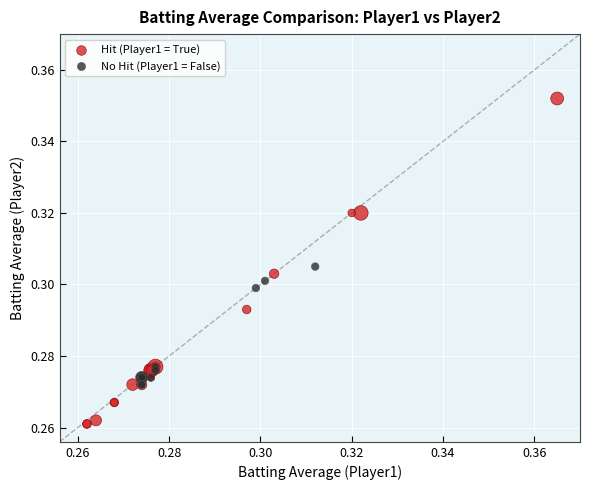

What are all the series names shown in the legend?

Hit (Player1 = True), No Hit (Player1 = False)